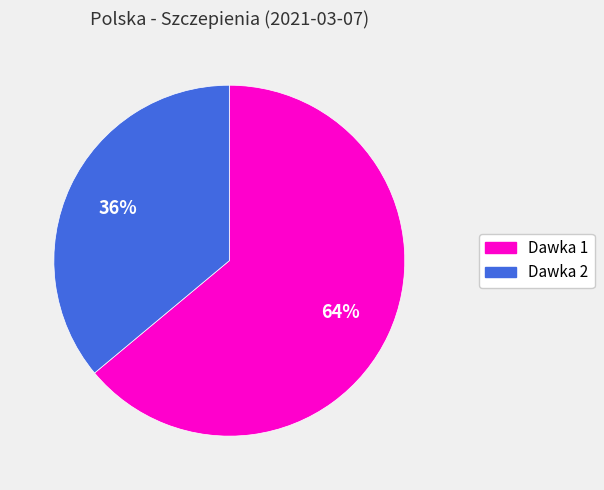

Is there a majority slice in this chart?

Yes